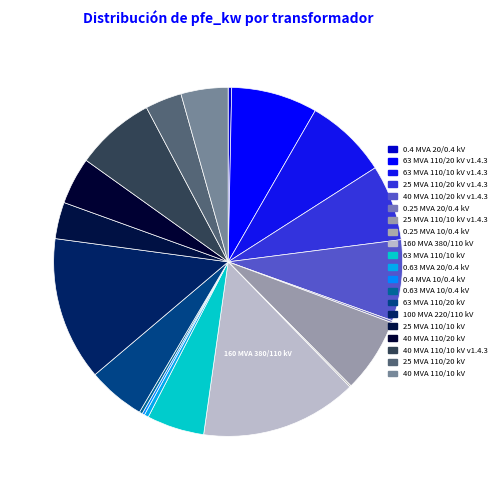

How many segments does this pie chart have?

20